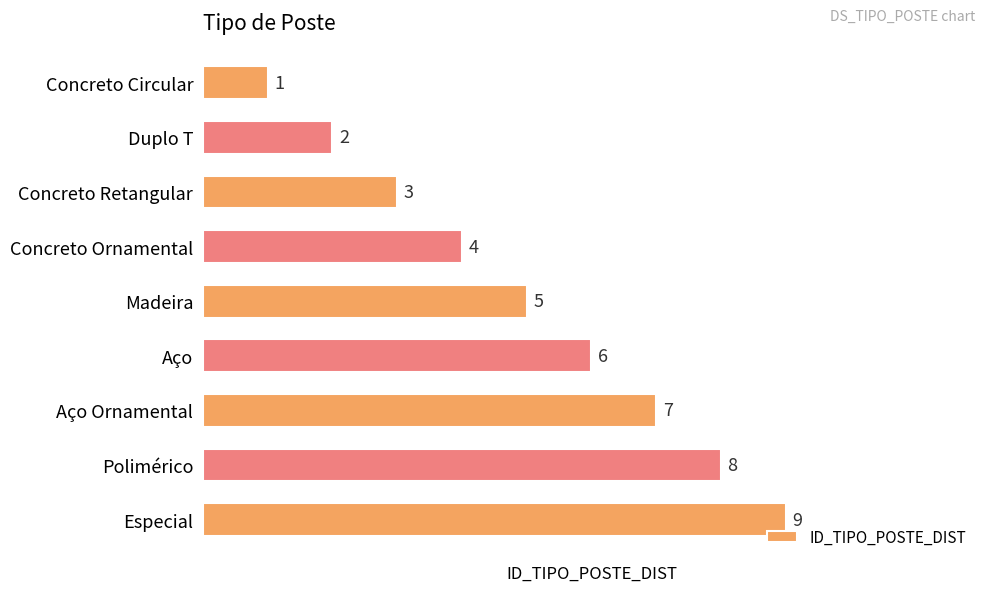

What is the label of the 9th bar from the top?

Especial